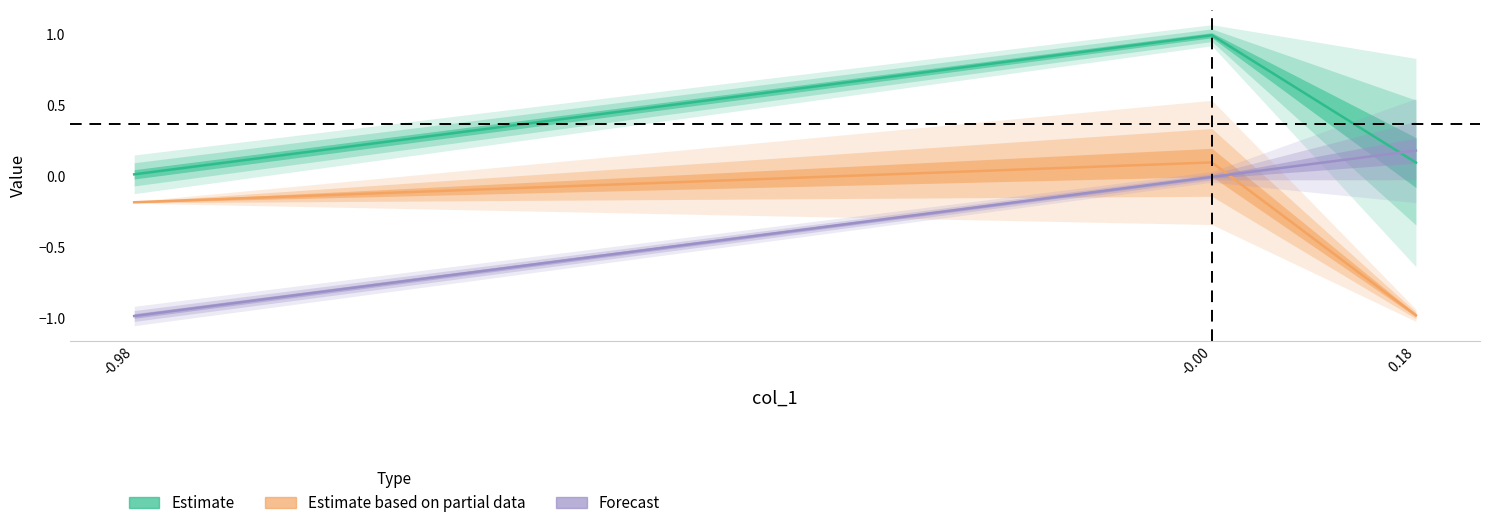

What are all the series names shown in the legend?

Estimate, Estimate based on partial data, Forecast